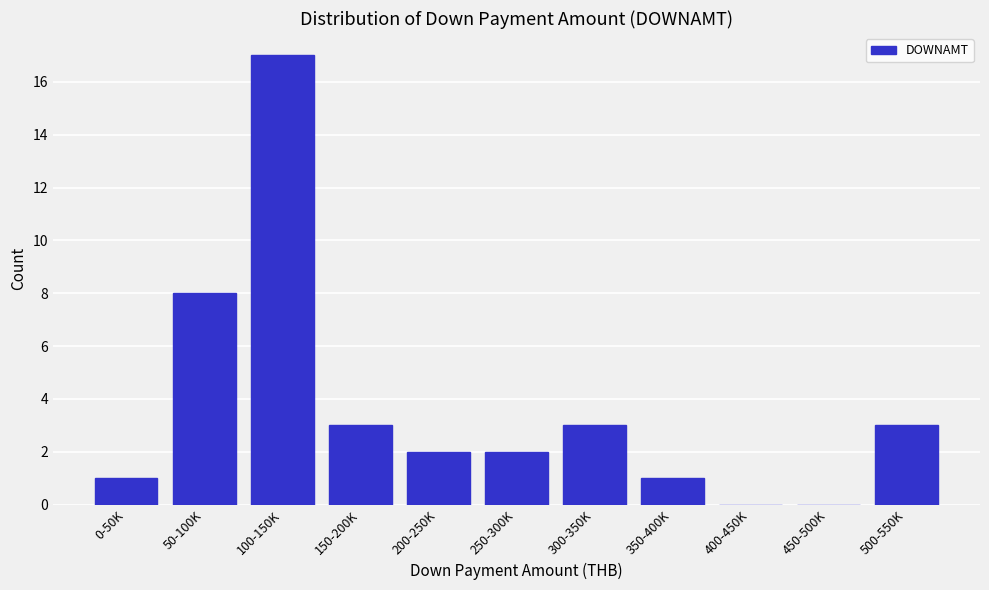

Reading left to right, transcribe all the data shown in this chart.

0-50K=1	50-100K=8	100-150K=17	150-200K=3	200-250K=2	250-300K=2	300-350K=3	350-400K=1	400-450K=0	450-500K=0	500-550K=3